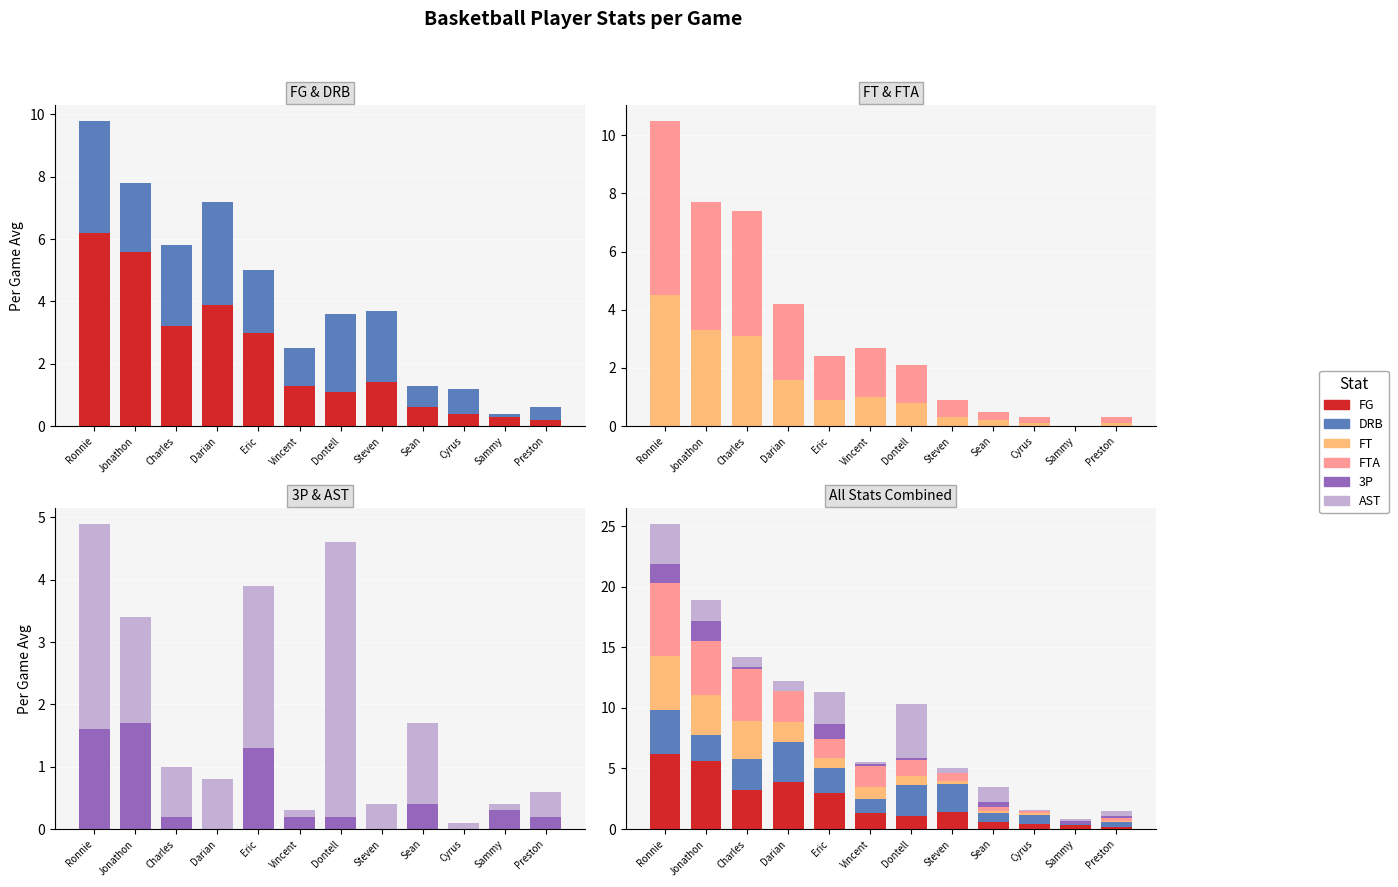

How many bars are there in each group?

6